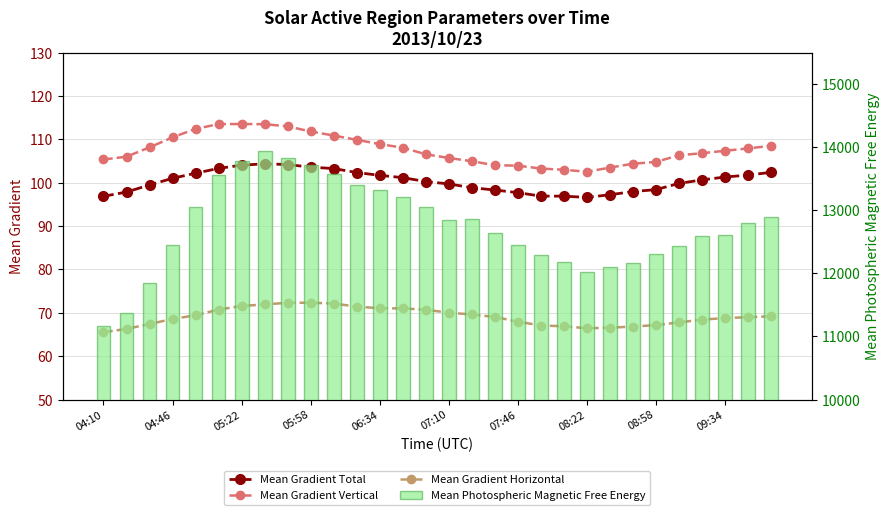

What are all the series names shown in the legend?

Mean Gradient Total, Mean Gradient Vertical, Mean Gradient Horizontal, Mean Photospheric Magnetic Free Energy